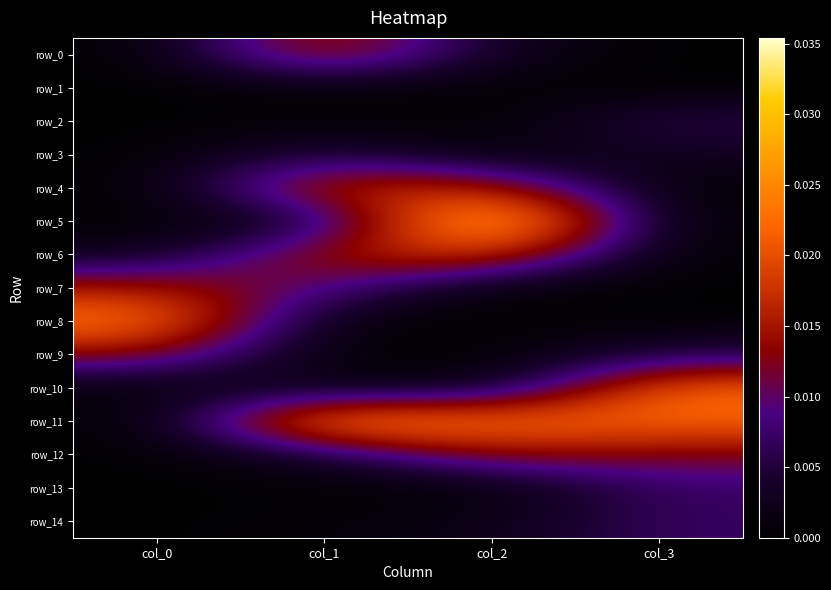

How many values in row_8 are above zero?

3